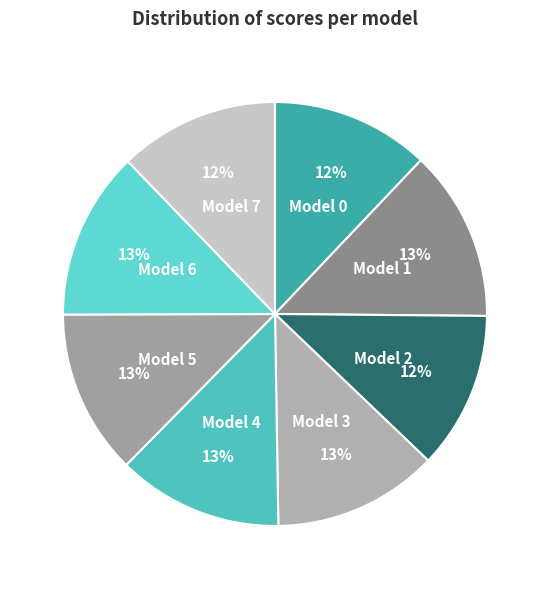

Is there a majority slice in this chart?

No